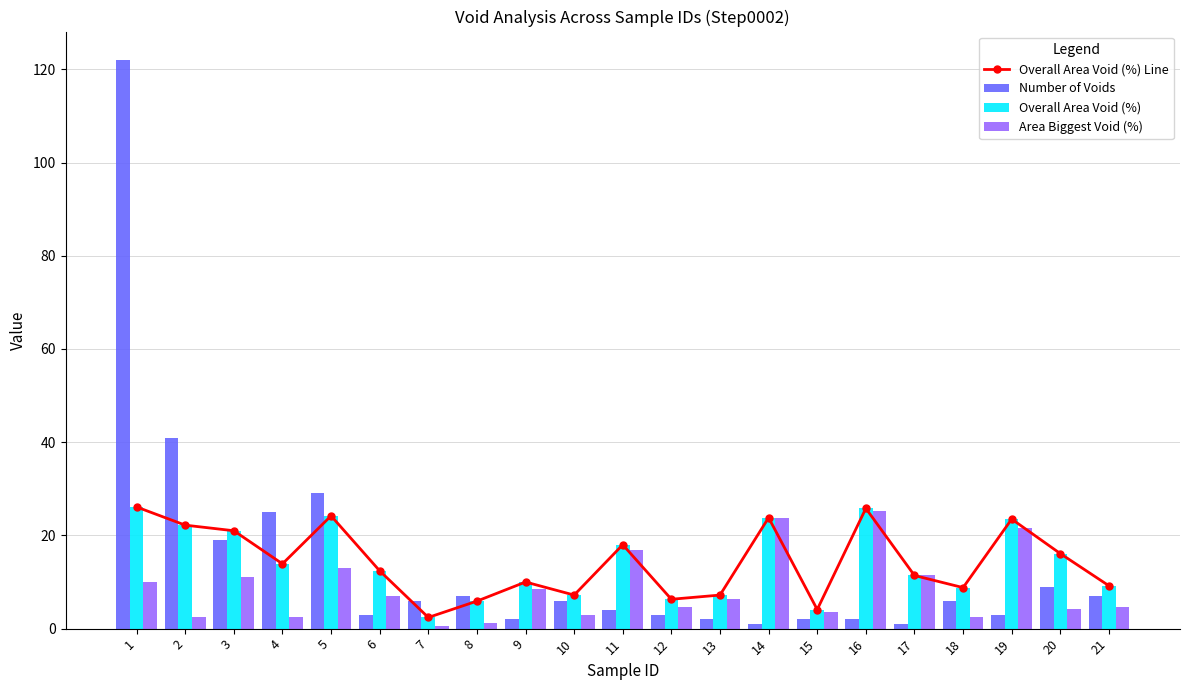

True or false: Area Biggest Void (%) has a value of 1.2 at 8.

True